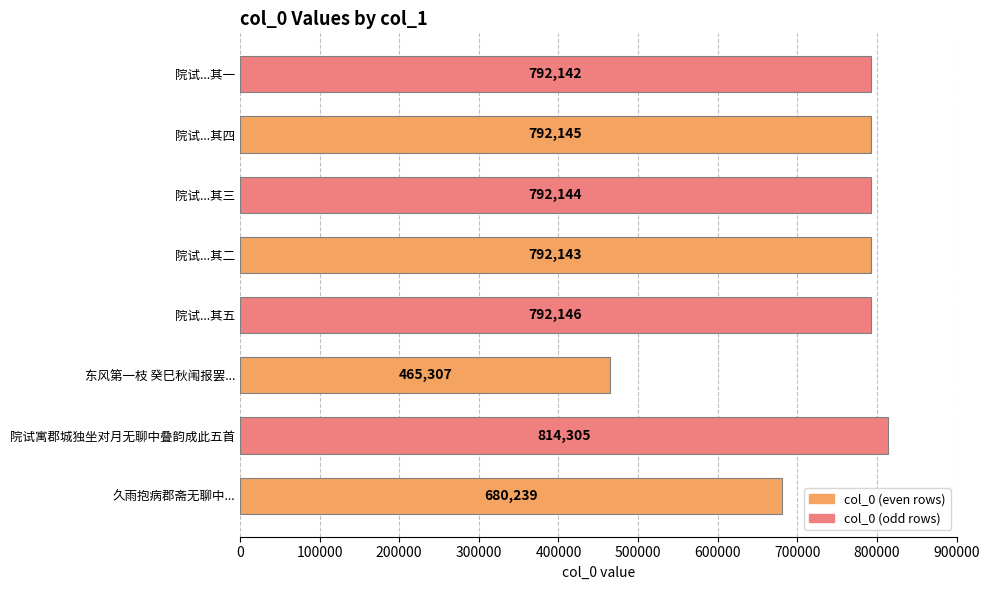

What is the greatest value displayed?

814305